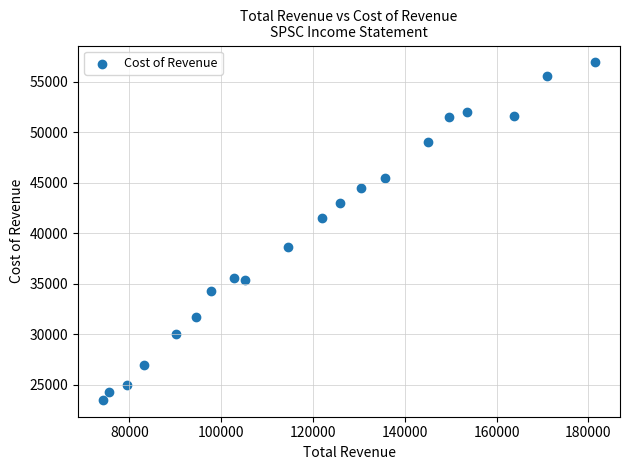

What is the range of Y values (max minus min)?

33400